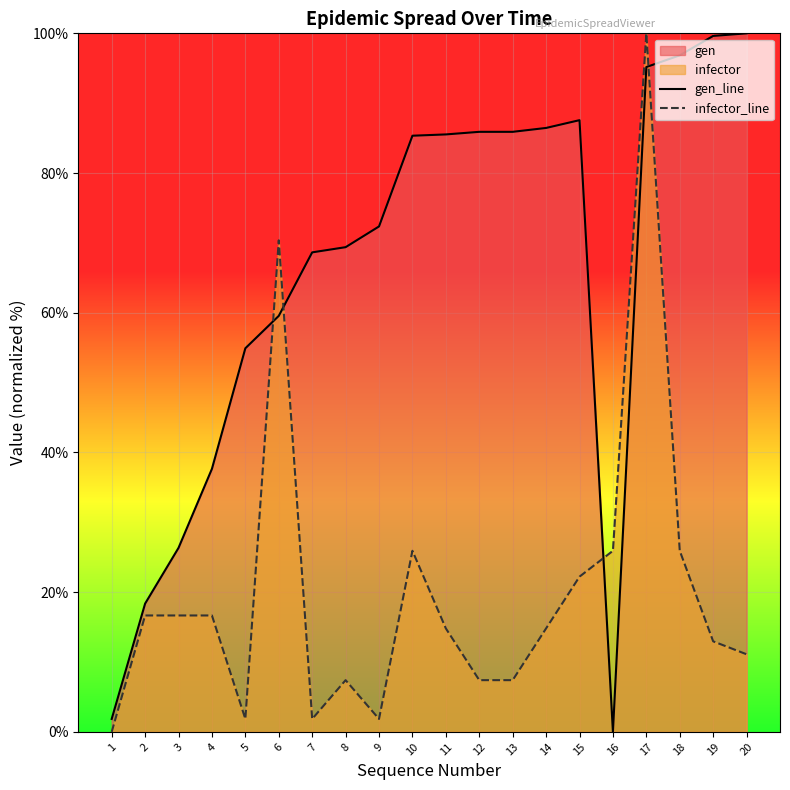

Reading right to left, list all the values displayed in this chart.

gen_line: 20=100.0	19=99.6	18=96.8	17=95.2	16=0.0	15=87.6	14=86.5	13=85.9	12=85.9	11=85.5	10=85.3	9=72.4	8=69.4	7=68.6	6=59.6	5=54.9	4=37.7	3=26.3	2=18.4	1=1.9
infector_line: 20=11.1	19=13.0	18=25.9	17=100.0	16=25.9	15=22.2	14=14.8	13=7.4	12=7.4	11=14.8	10=25.9	9=1.9	8=7.4	7=1.9	6=70.4	5=1.9	4=16.7	3=16.7	2=16.7	1=0.0